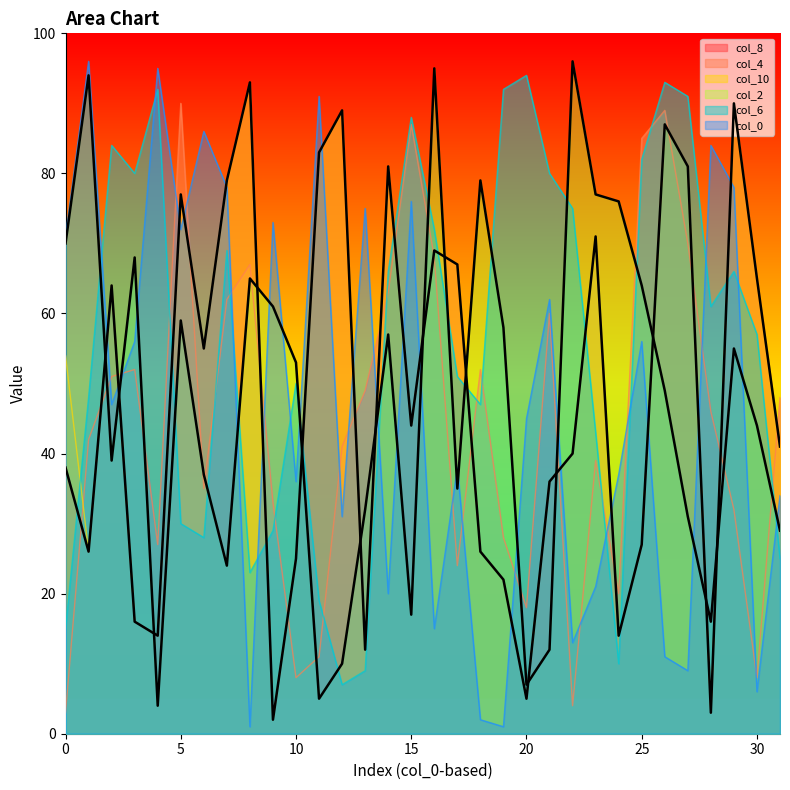

Which series has the largest range (max minus min)?

col_0